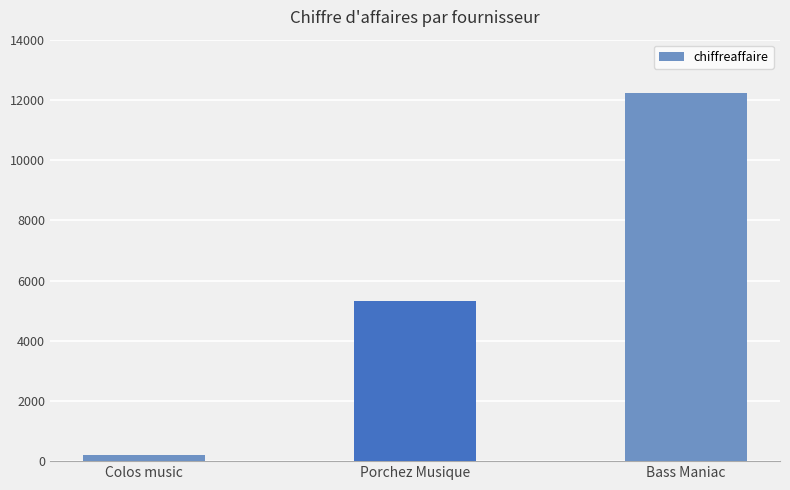

The chart shows a value of 5134 at Bass Maniac. True or false?

False